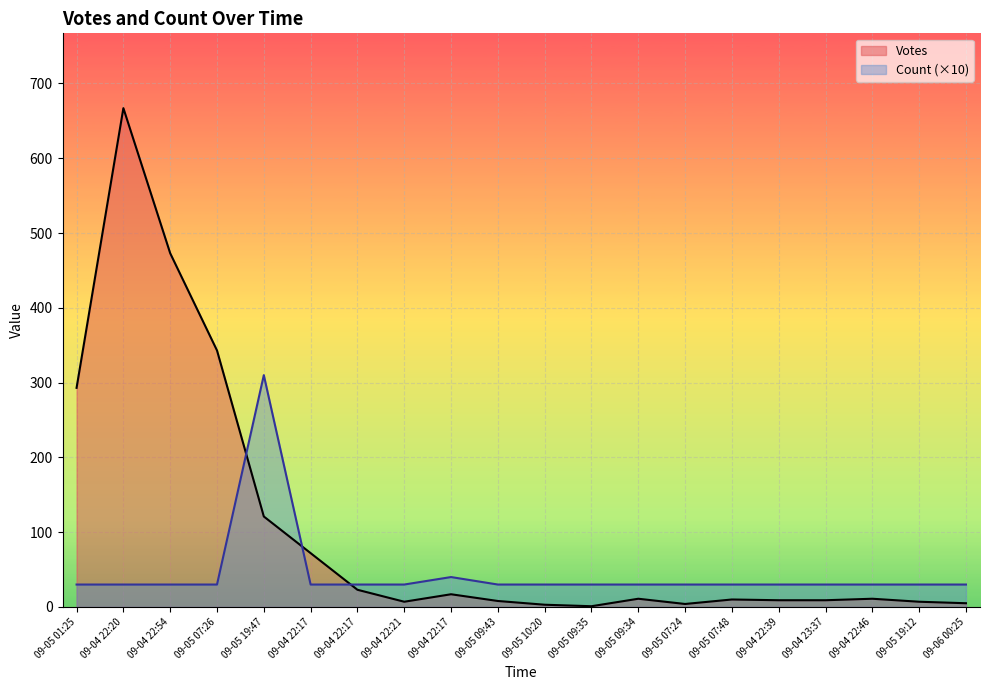

True or false: Votes has more than 0 points higher than both neighbors.

True